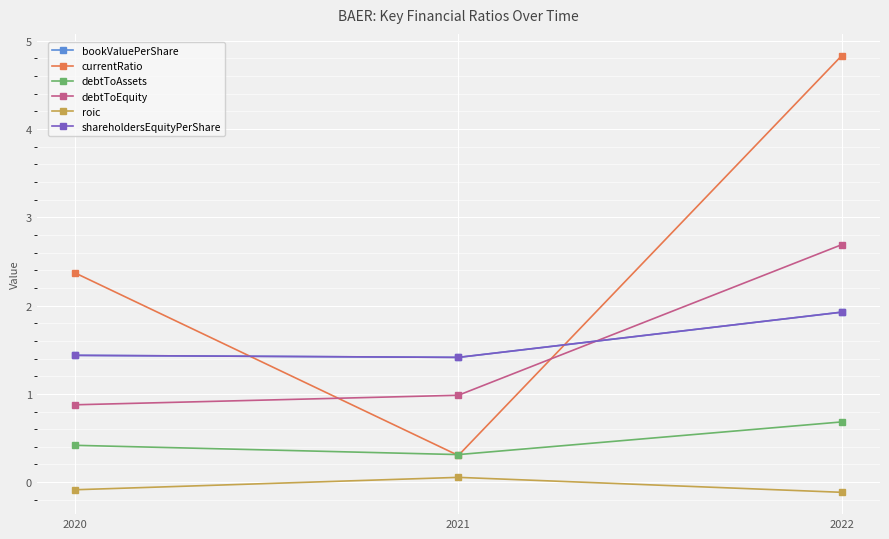

What is the minimum value shown in the chart?

-0.1